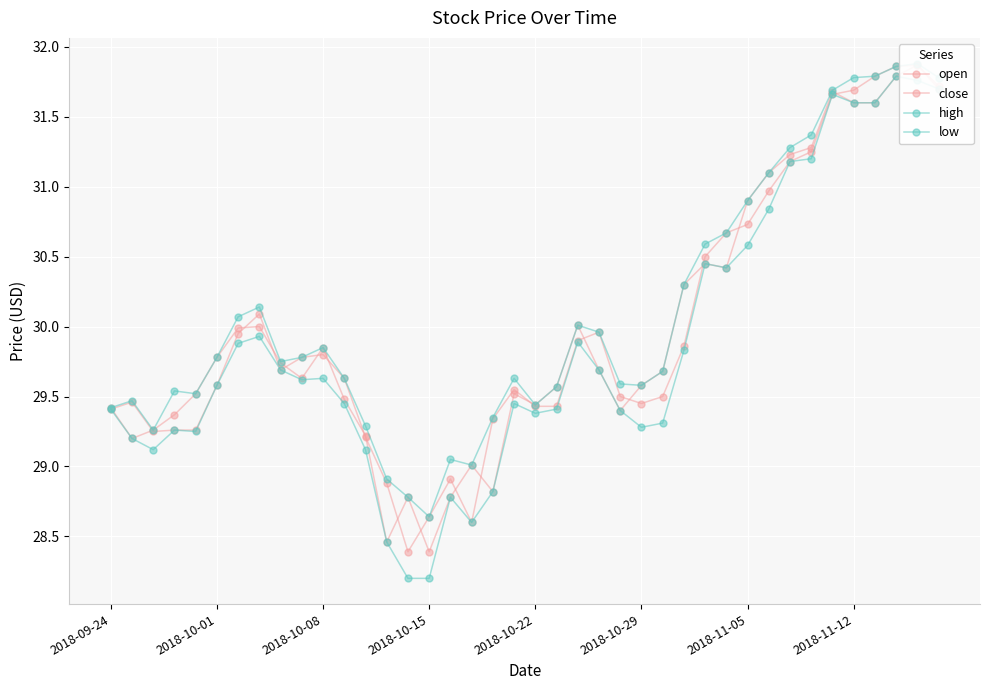

At which label does open first exceed 29?

2018-09-24